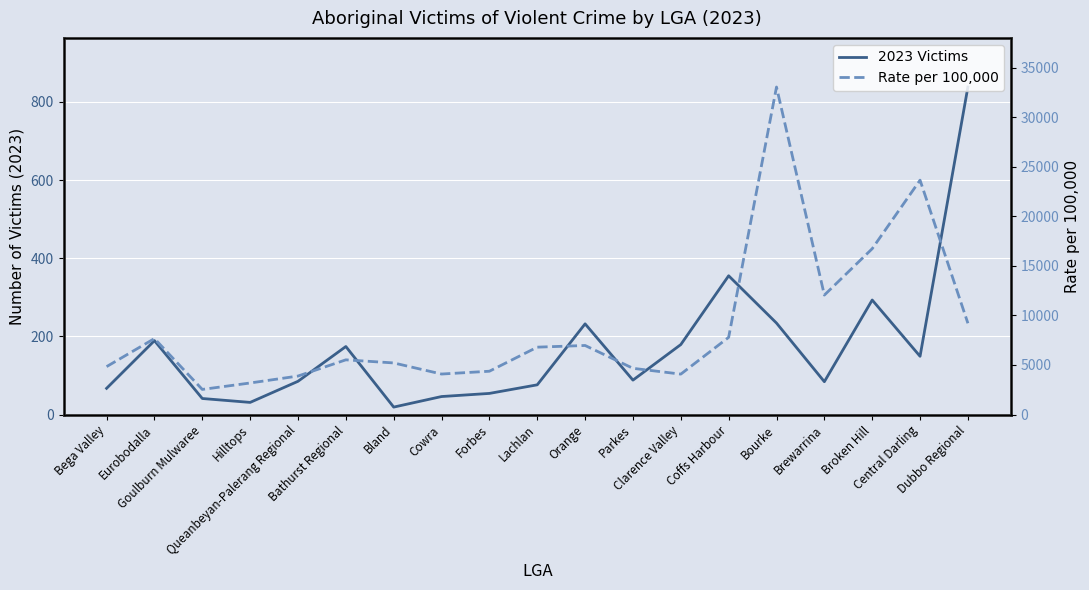

How many lines are shown in the chart?

2